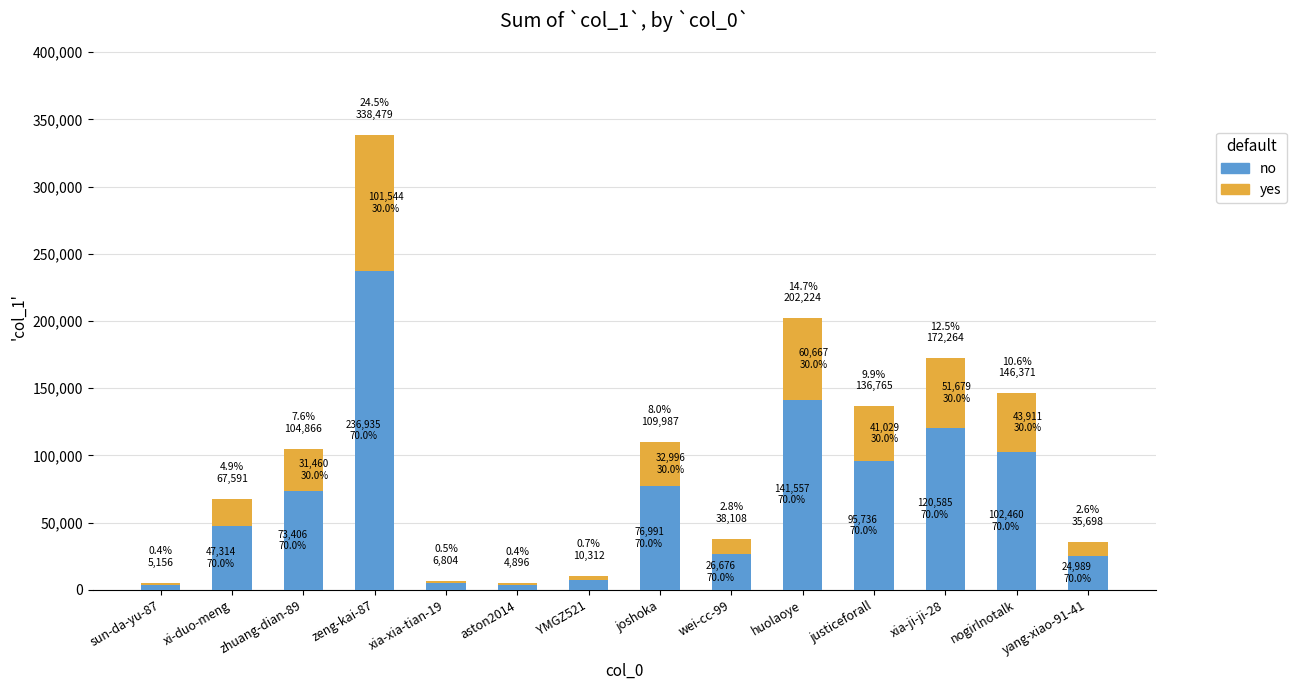

Which series has the largest total across all categories?

no